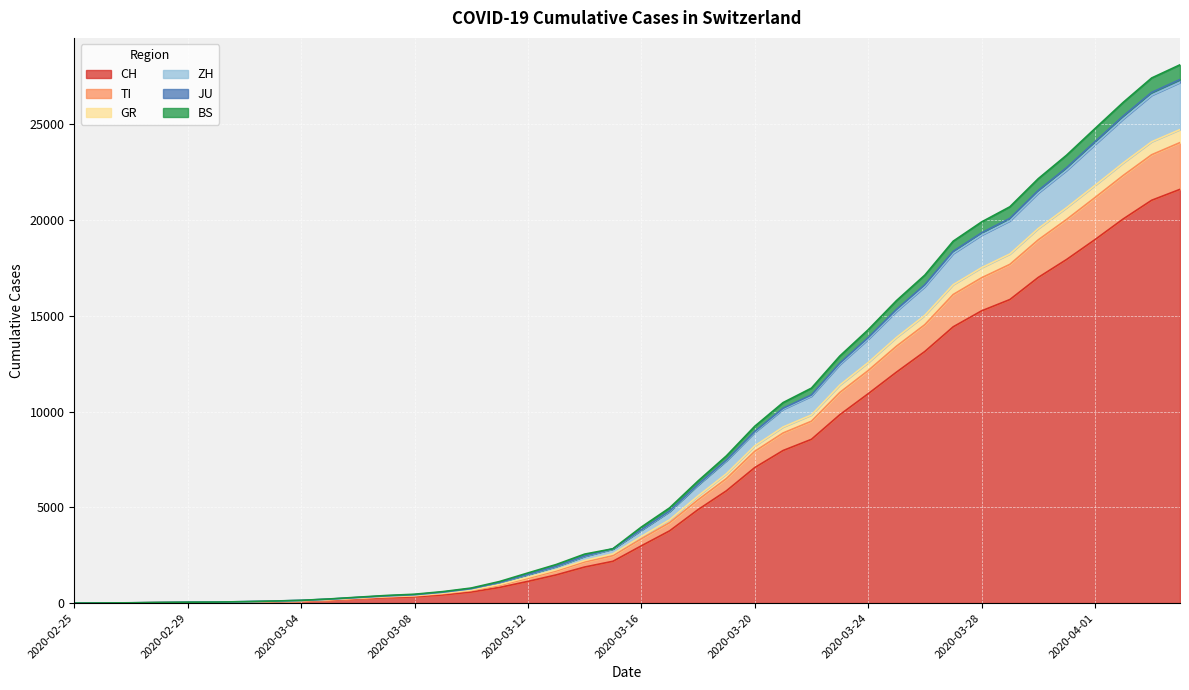

What is the maximum value for CH?

21605